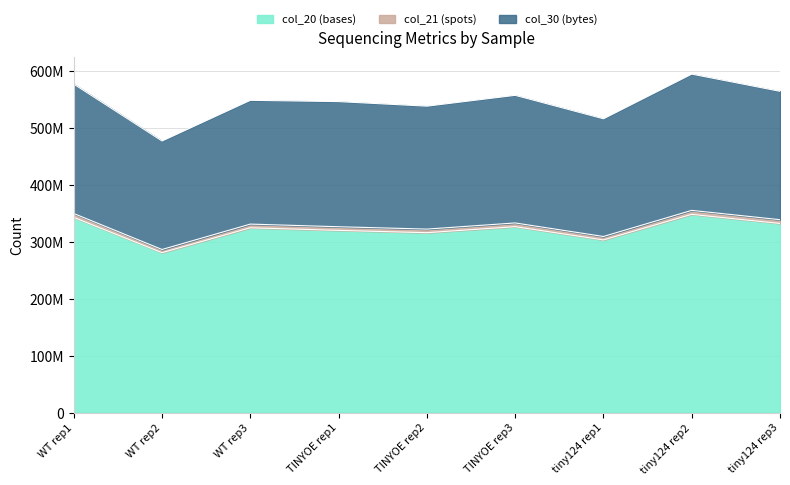

Which series changed the most between WT rep1 and tiny124 rep1?

col_30 (bytes)